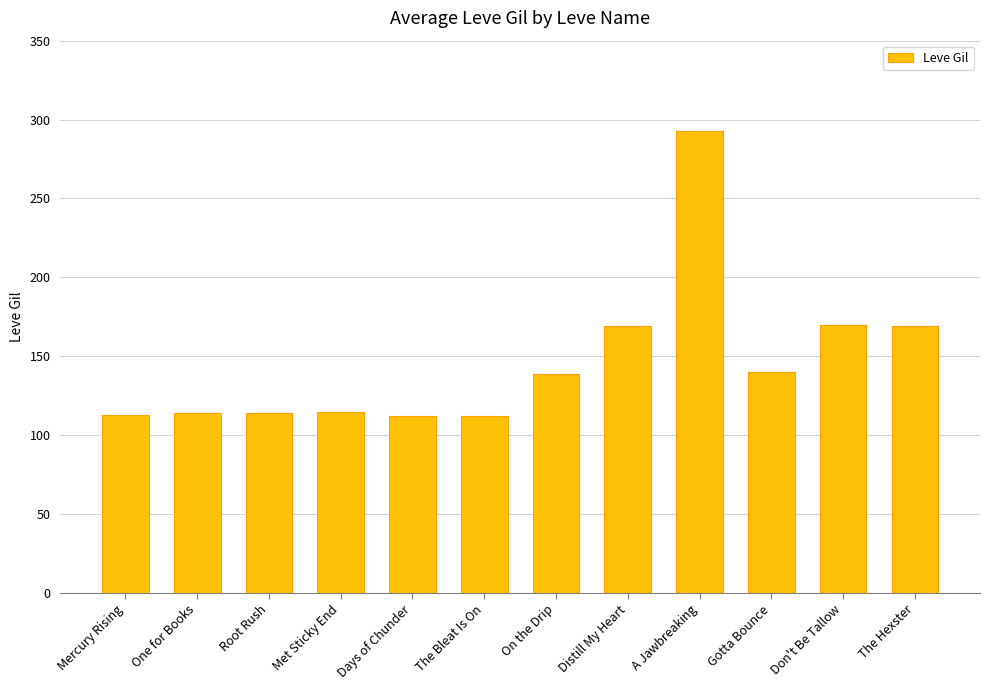

The value at Distill My Heart is 57. True or false?

False